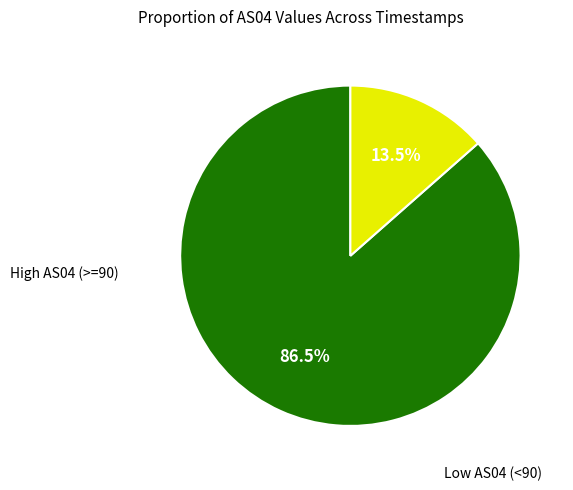

Does any single category account for the majority?

Yes